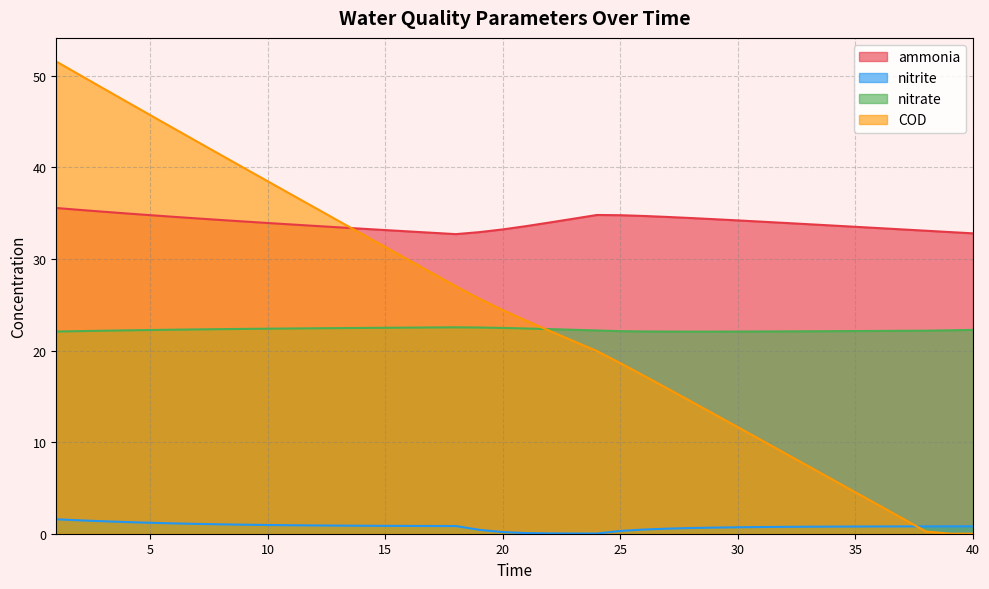

What is the approximate value of ammonia at 24?

34.8